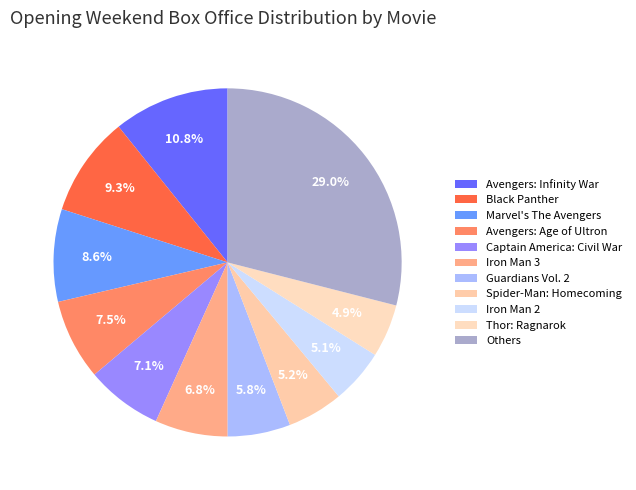

How many segments does this pie chart have?

11